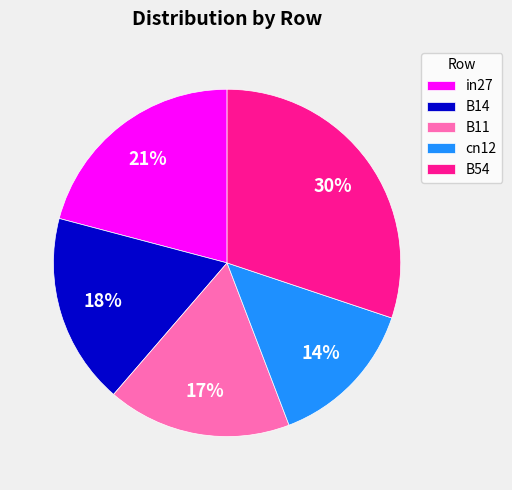

Is it true that B54 is 20% of the pie?

False